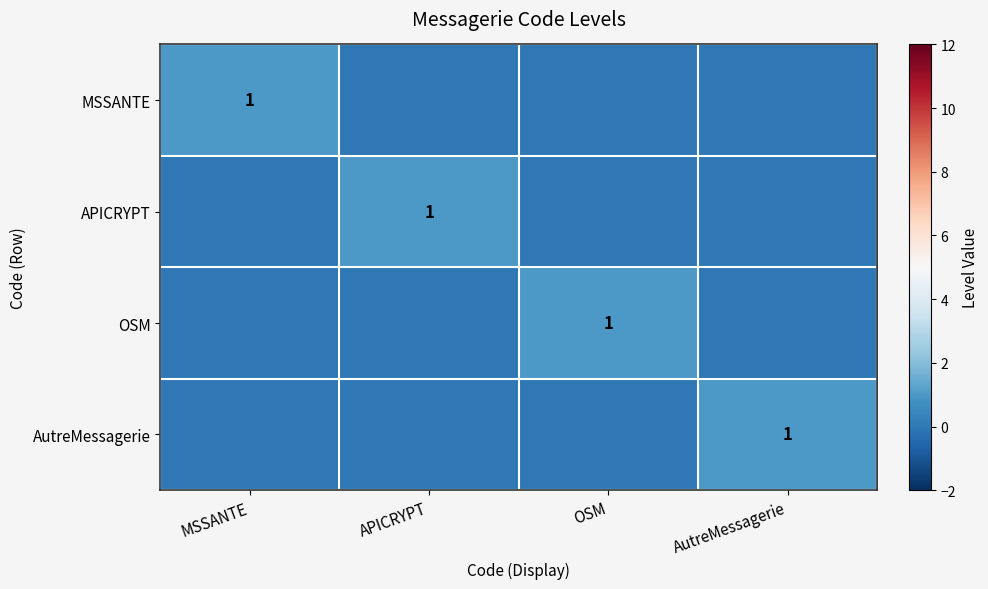

Is it true that OSM equals 0 at OSM?

False